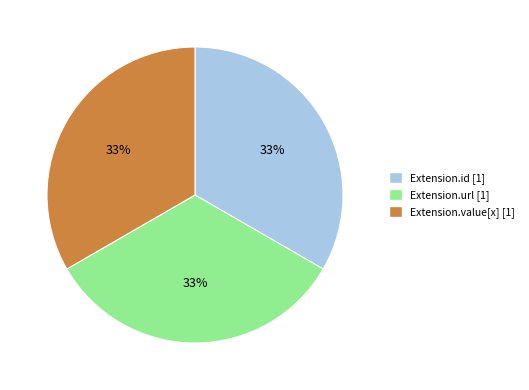

Does any single category account for the majority?

No